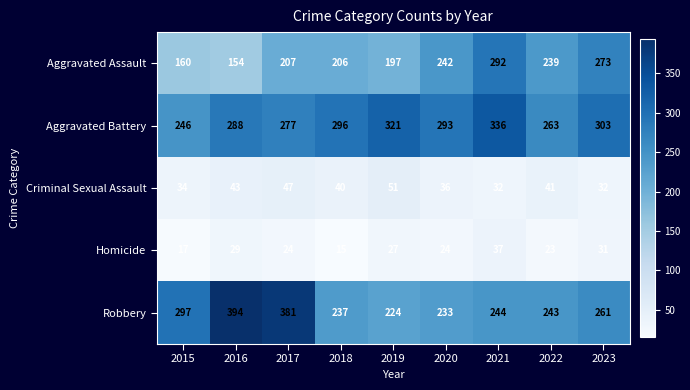

Which series changed the most between 2017 and 2020?

Robbery